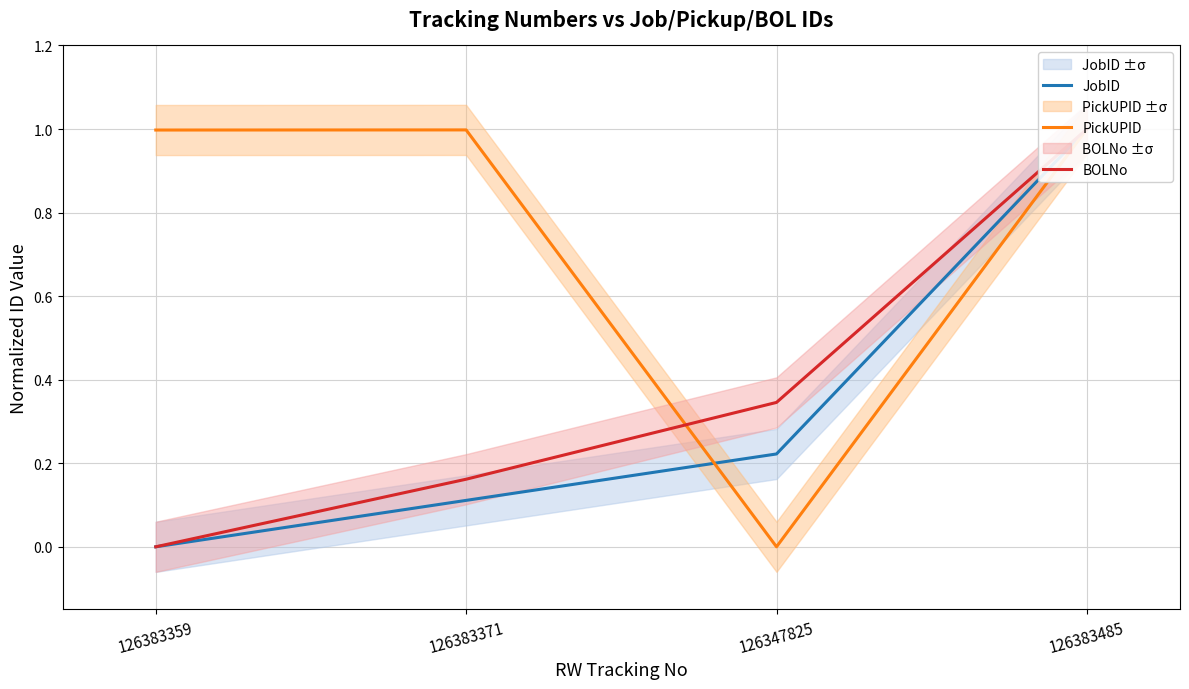

What are all the series names shown in the legend?

JobID, PickUPID, BOLNo